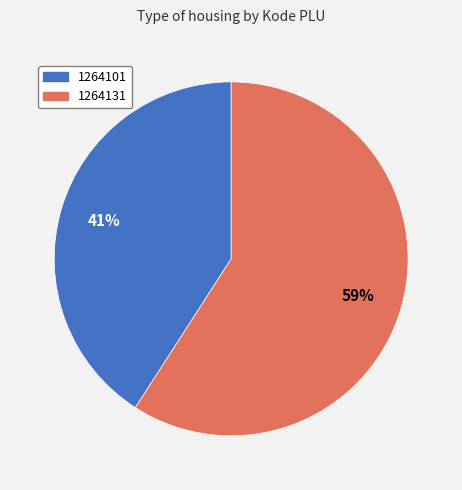

Which slice is the largest?

1264131